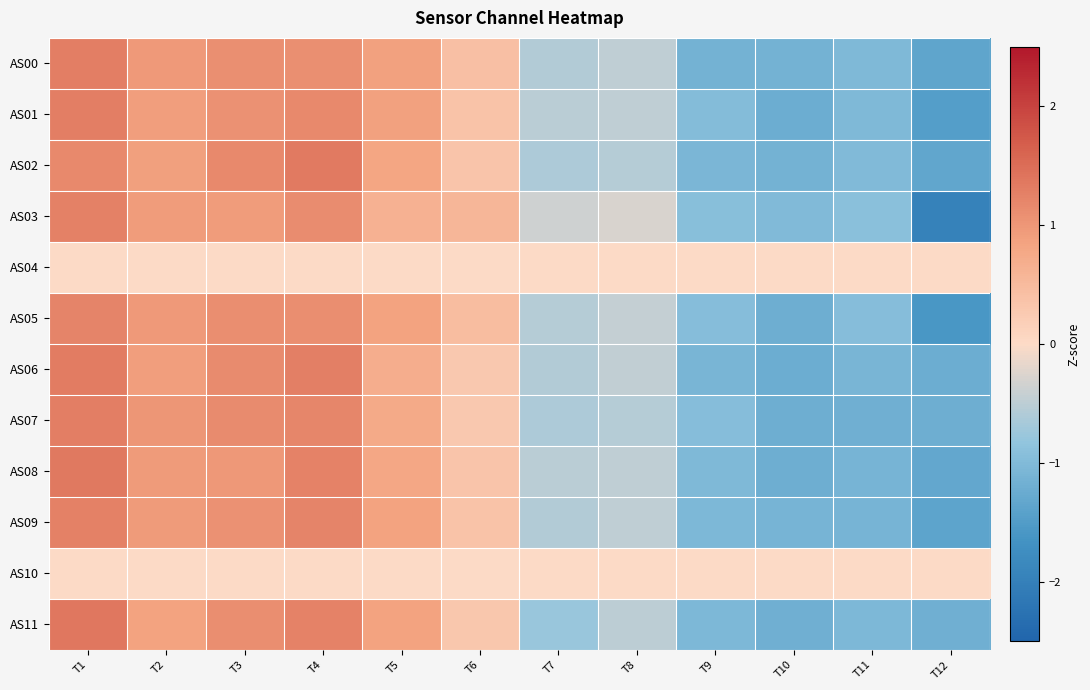

Between T2 and T9, which is larger?

T2